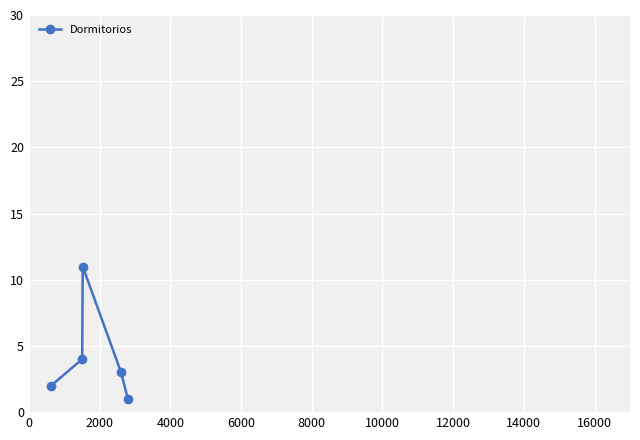

What is the sum of all values?

21